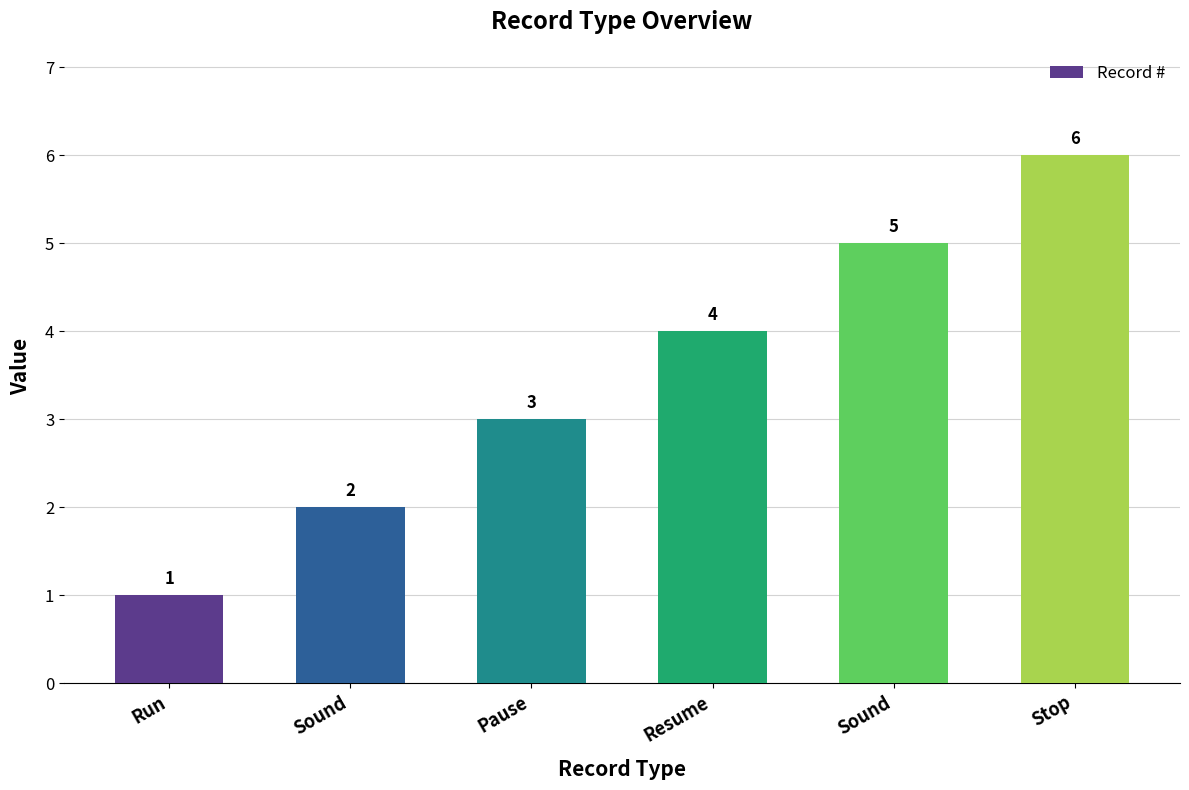

How many distinct data groups are displayed?

1